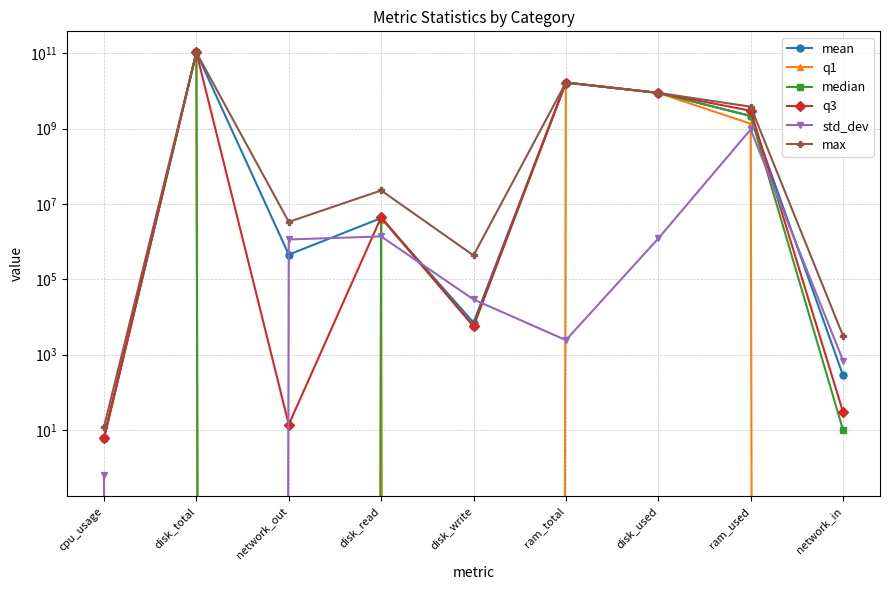

Which series has the largest range (max minus min)?

q1